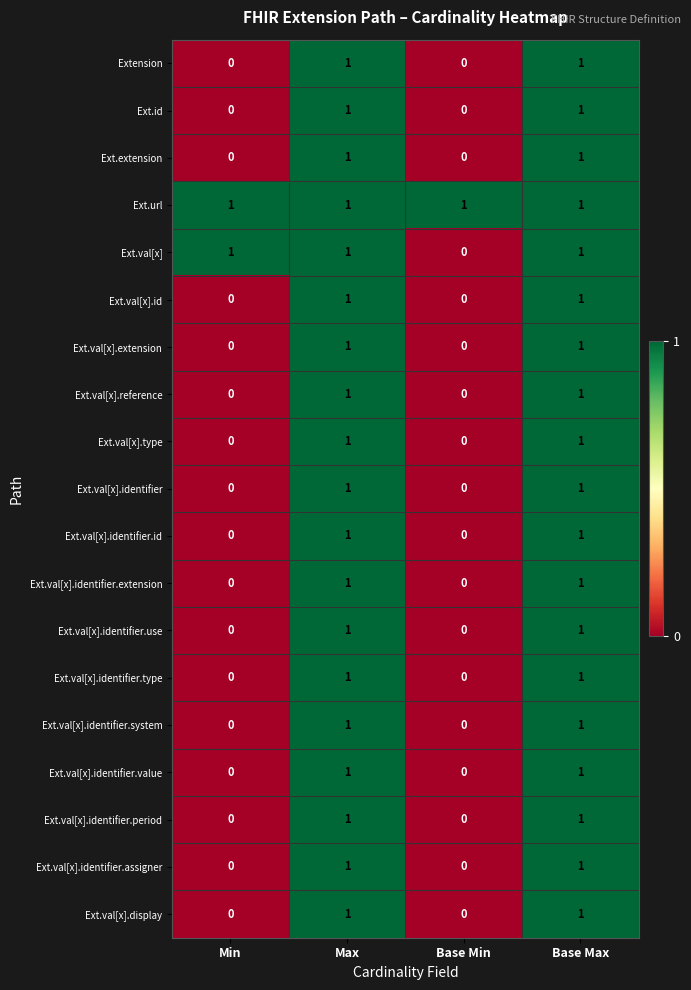

Is it true that Ext.val[x].reference equals 1 at Base Min?

False